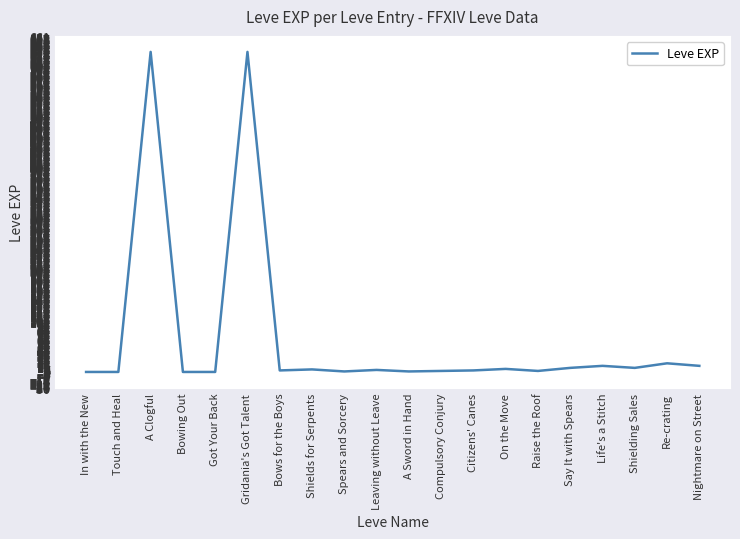

Which has a higher value, Spears and Sorcery or Gridania's Got Talent?

Gridania's Got Talent